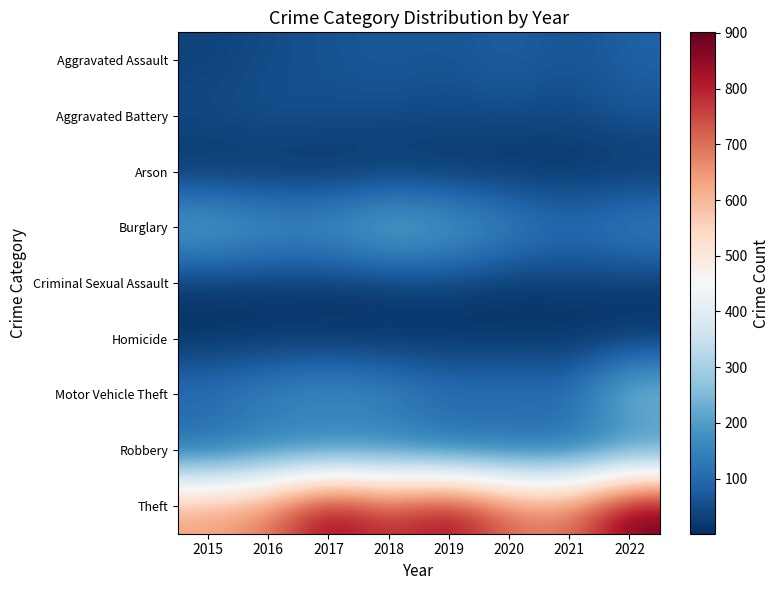

What is the maximum value shown in the chart?

901